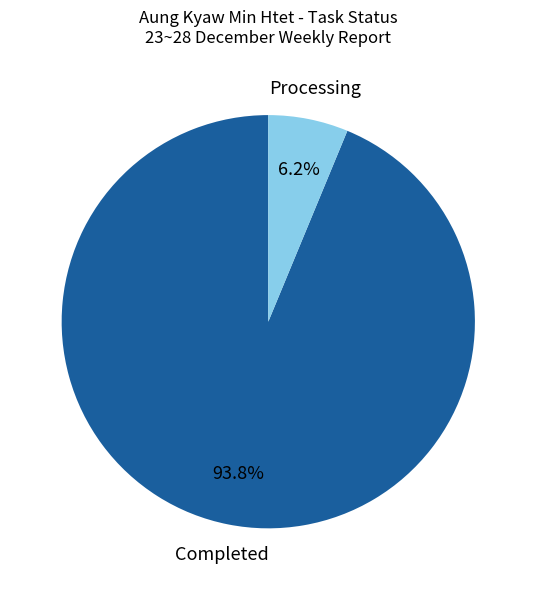

Does any single category account for the majority?

Yes